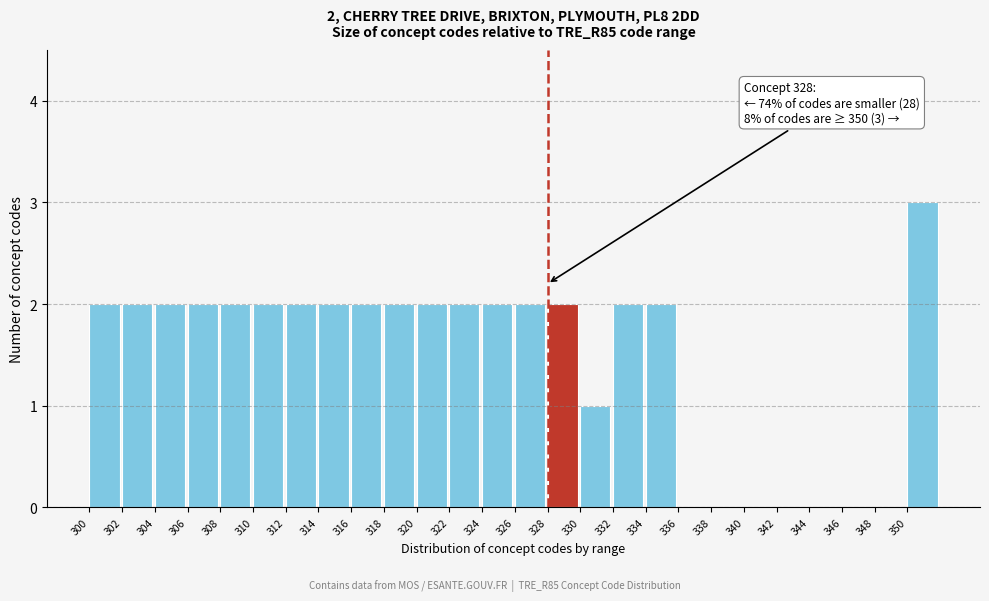

Which range on the x-axis has the tallest bar?

350 to 352